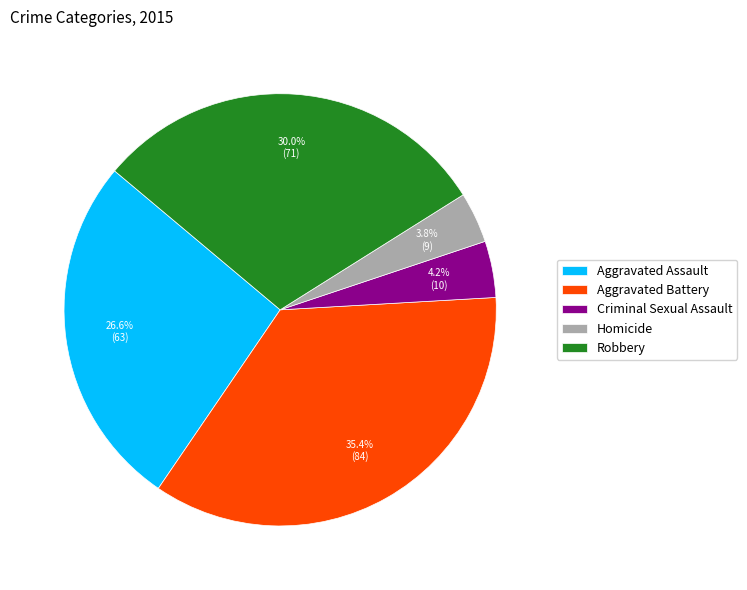

Is there a majority slice in this chart?

No